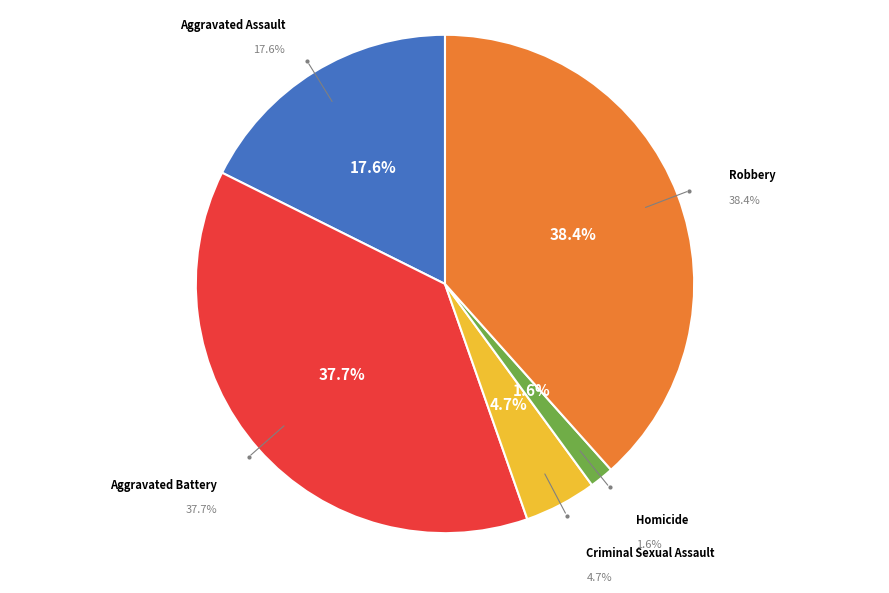

Rank the categories by value from highest to lowest.

Robbery, Aggravated Battery, Aggravated Assault, Criminal Sexual Assault, Homicide